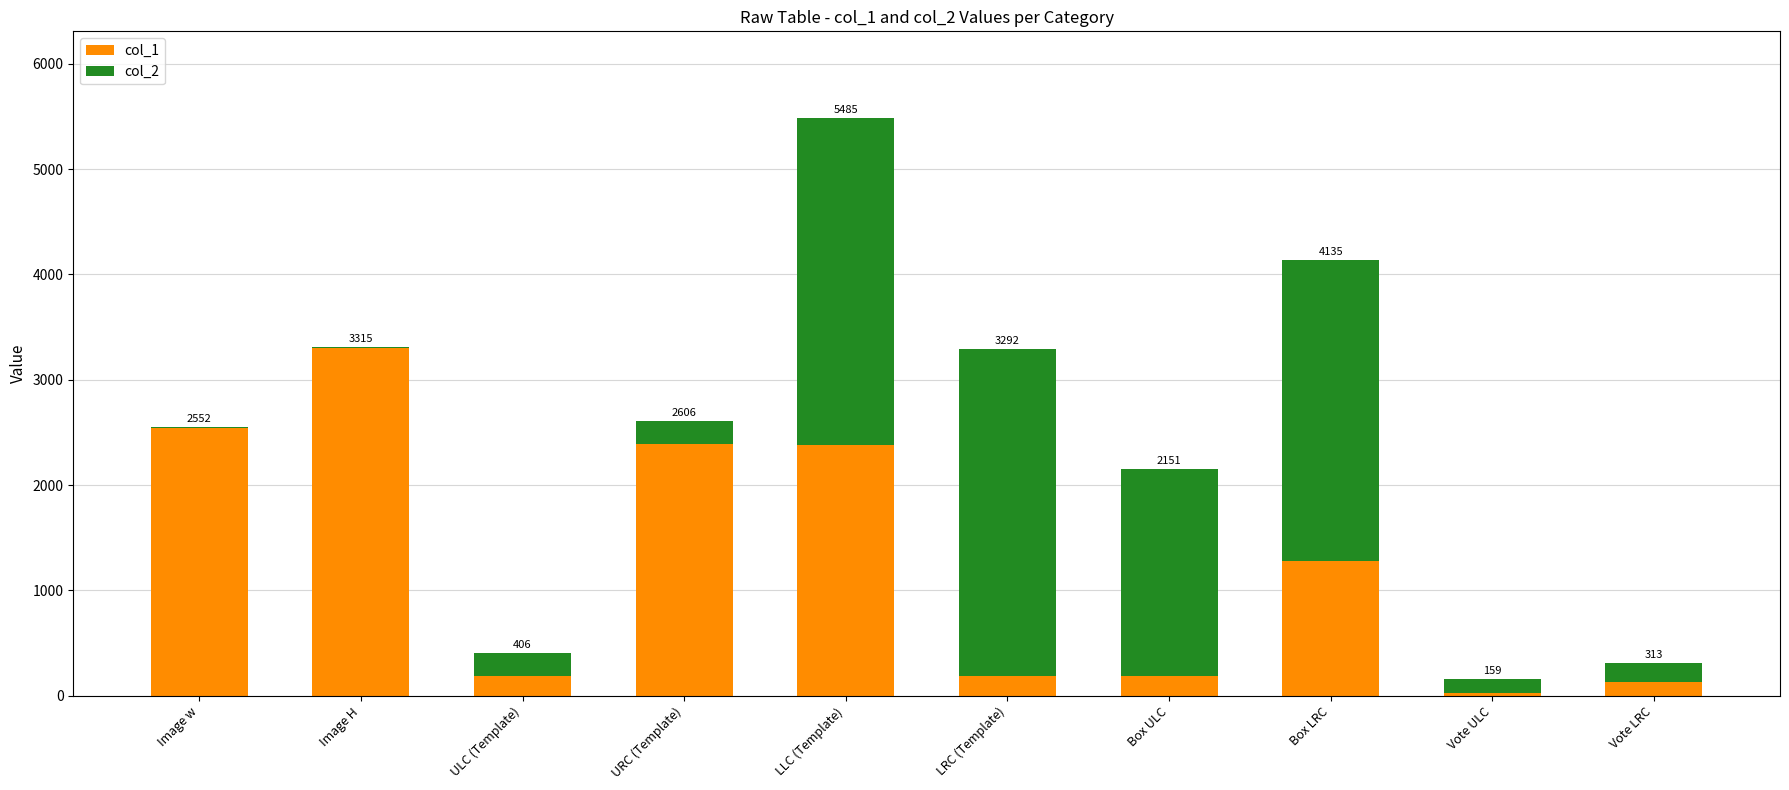

True or false: col_2 has a value of 129.0 at Vote ULC.

True